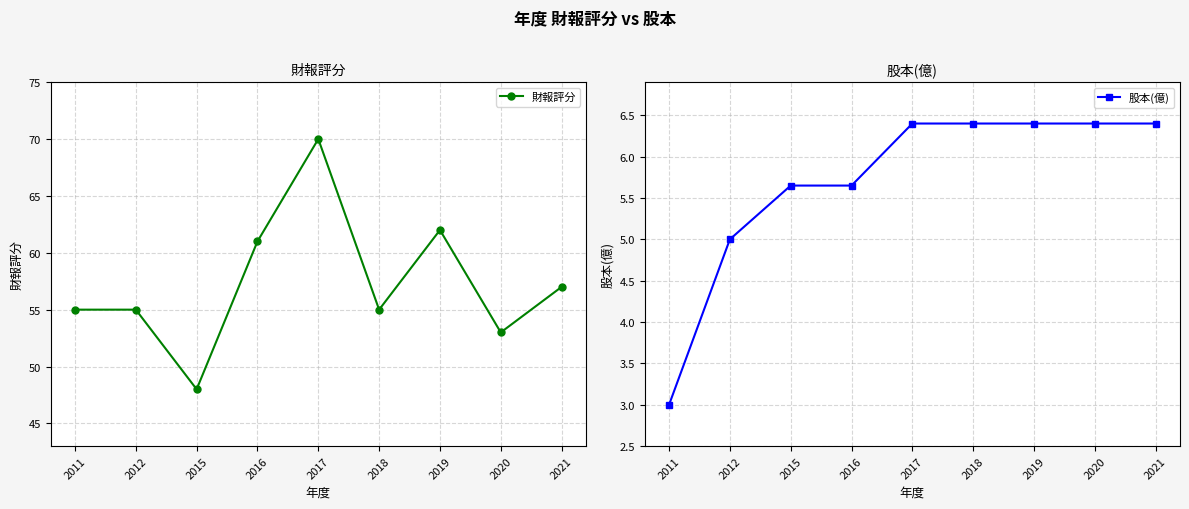

True or false: 股本(億) has a value of 9.2 at 2016.

False